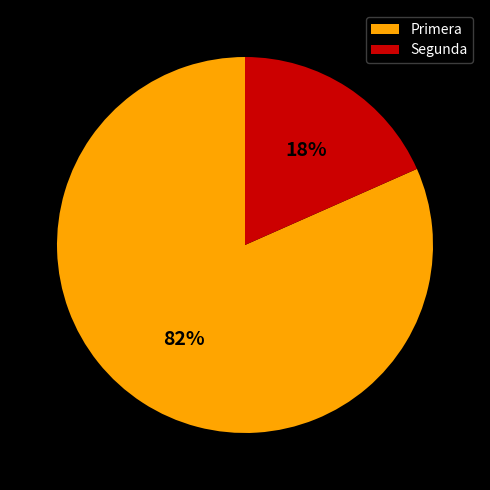

How many slices are in this pie chart?

2